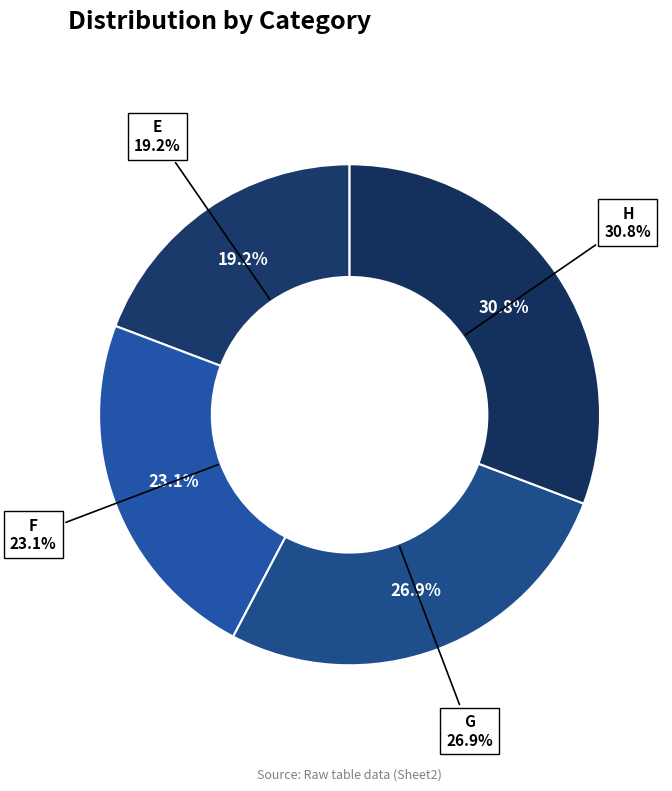

Rank the categories by value from lowest to highest.

E, F, G, H